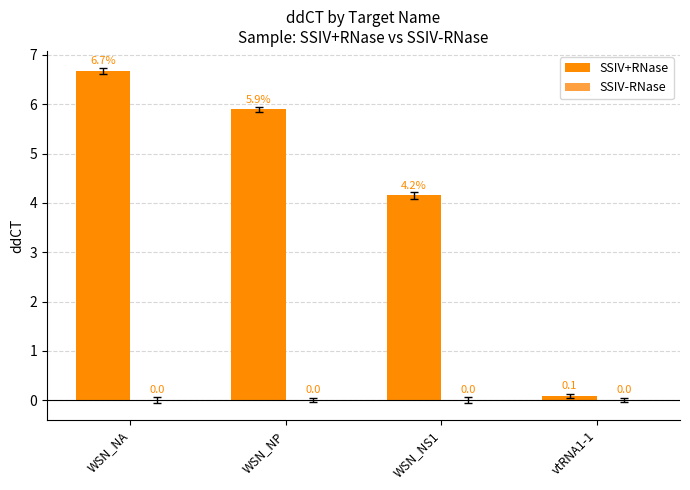

Which category has the highest value across all series?

WSN_NA